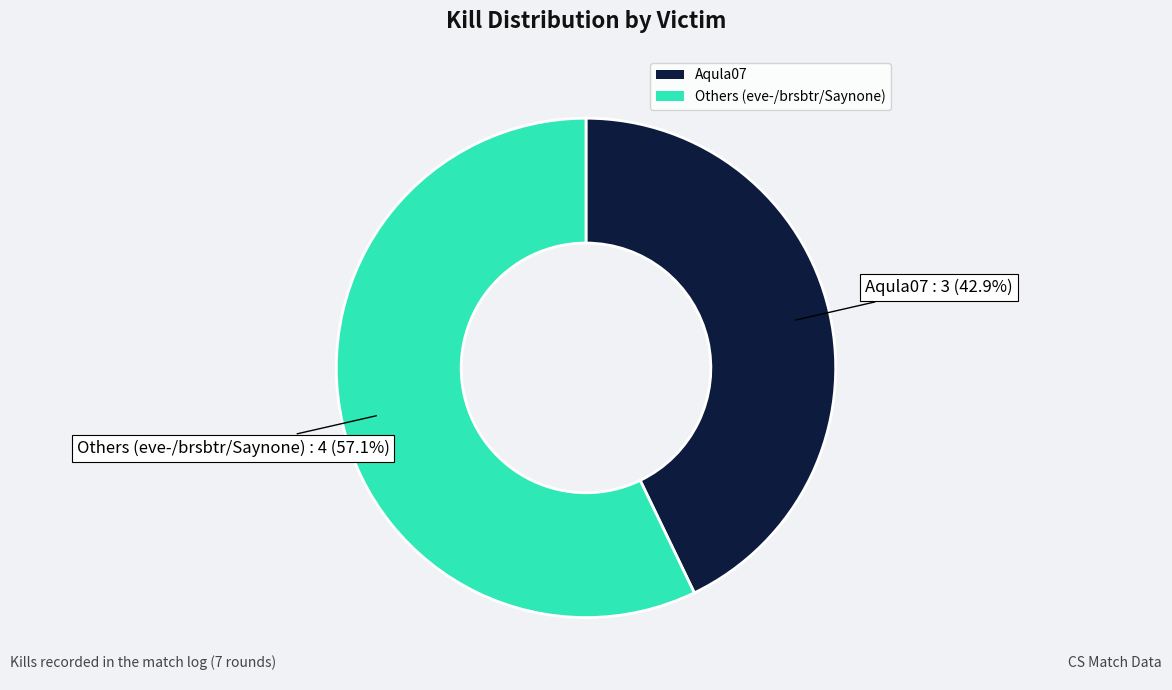

How many slices are in this pie chart?

2